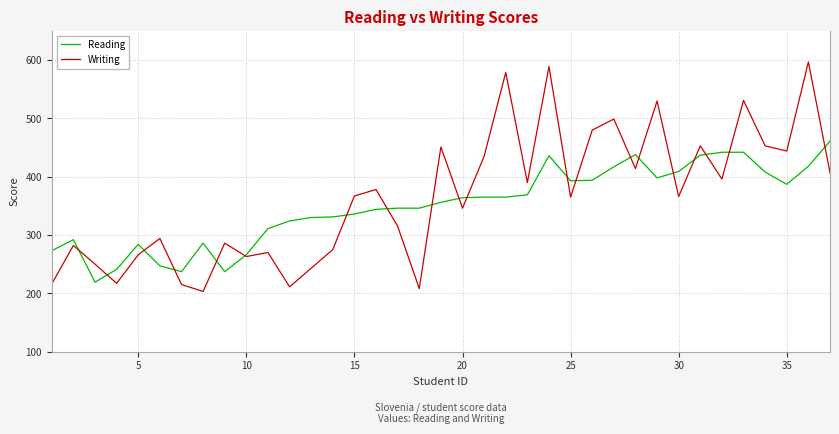

How many intersections are there between Writing and Reading?

20